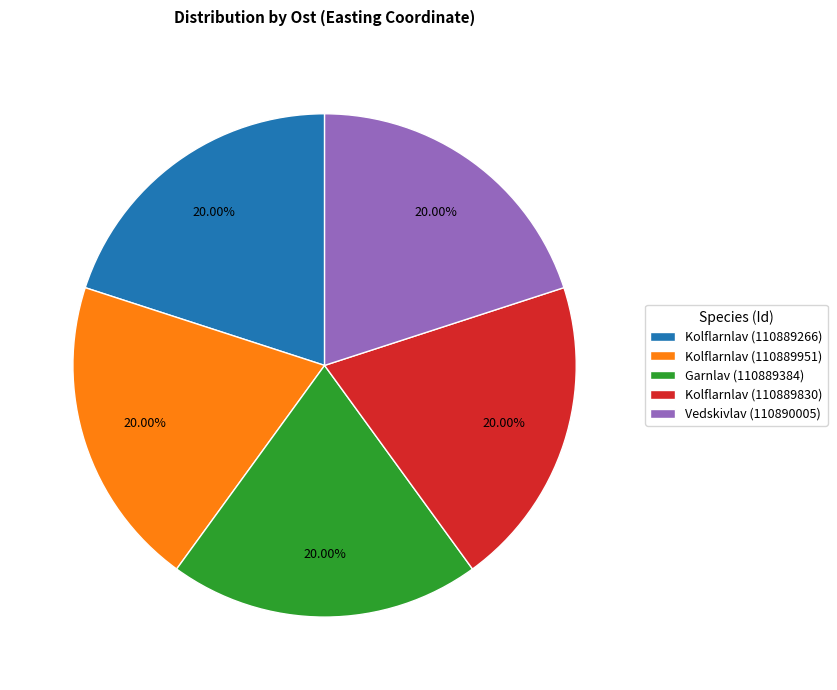

How many slices are in this pie chart?

5